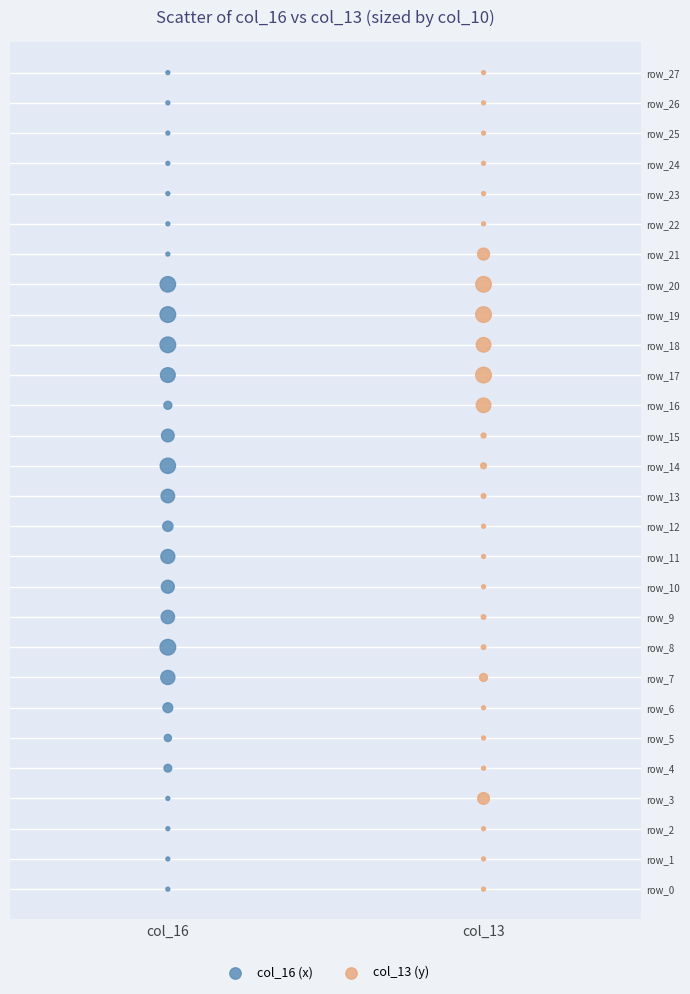

What are all the series names shown in the legend?

col_16 (x), col_13 (y)